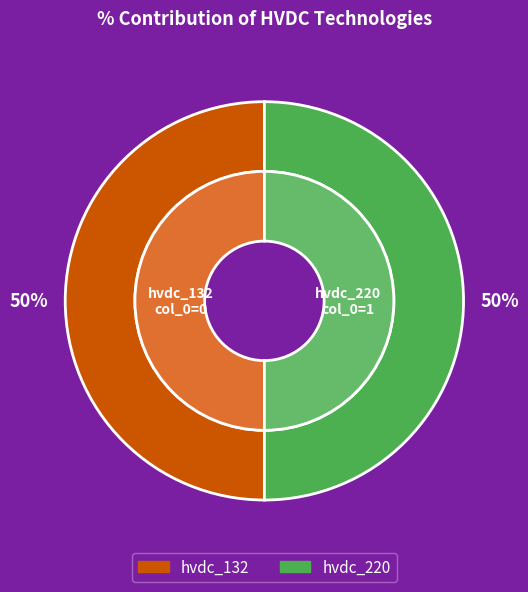

Combined, do hvdc_220 and hvdc_132 account for over 50%?

Yes